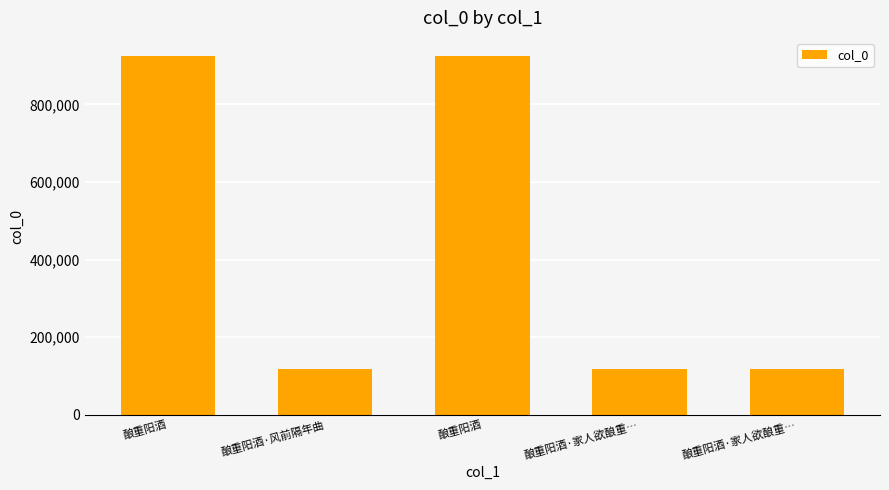

How many data points does each series have?

5